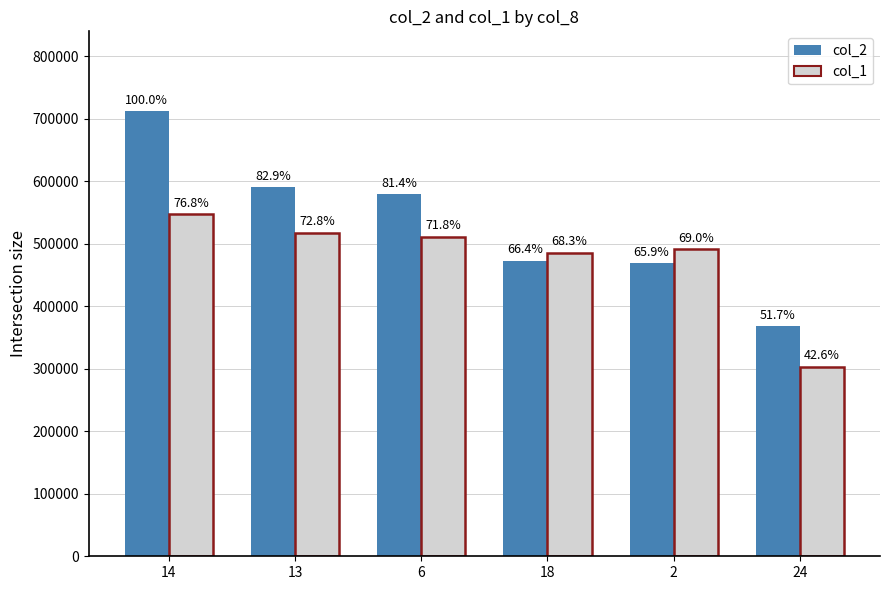

Where does the col_2 series first go above 579530?

14